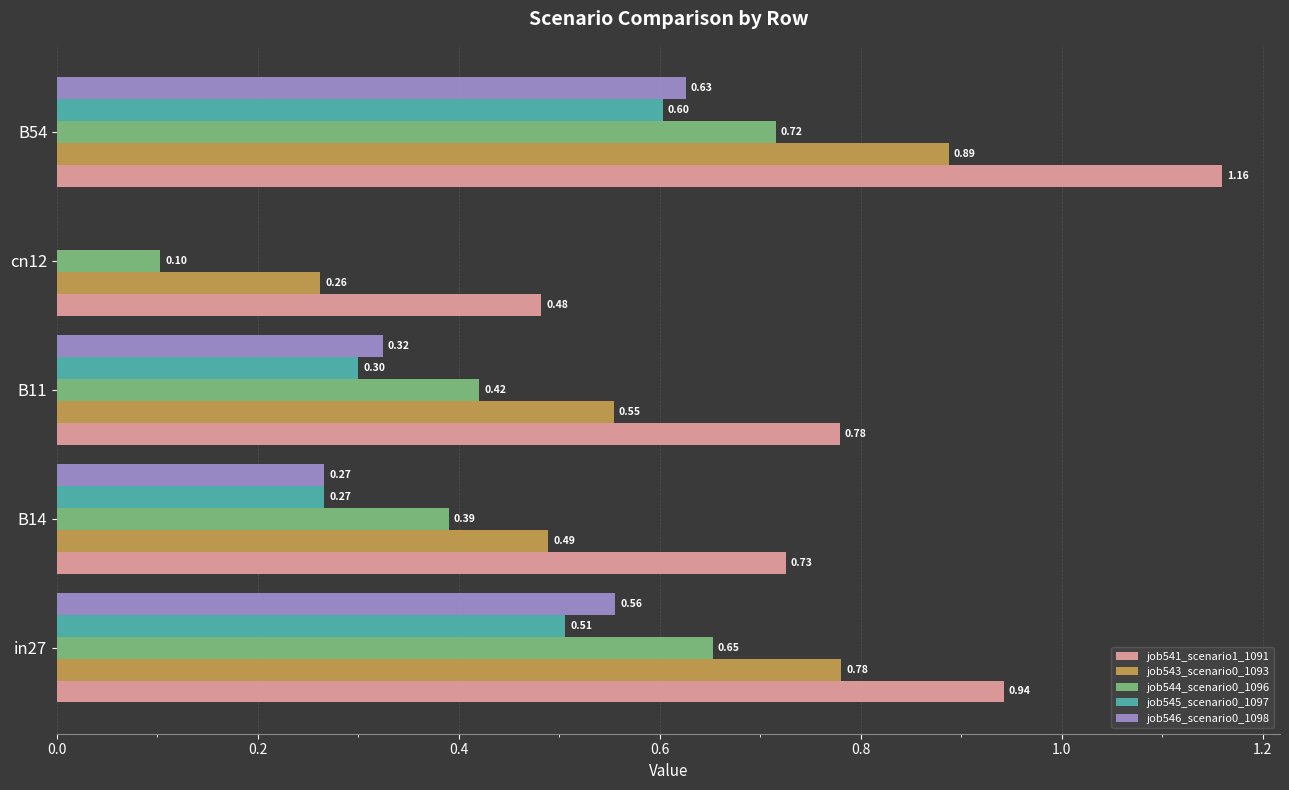

At which category is the sum across all series the highest?

B54